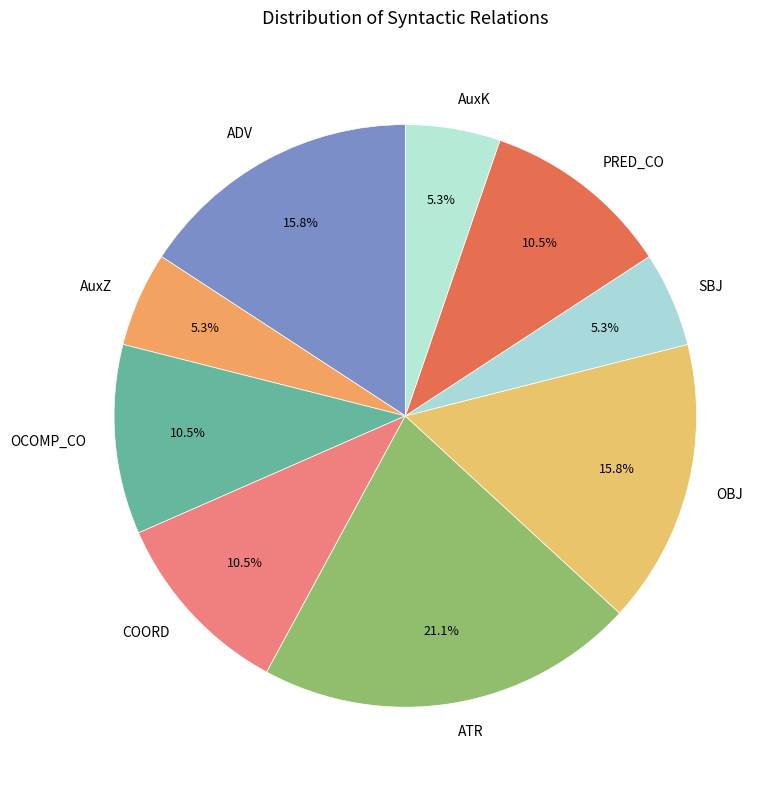

Combined, do OCOMP_CO and SBJ account for over 50%?

No